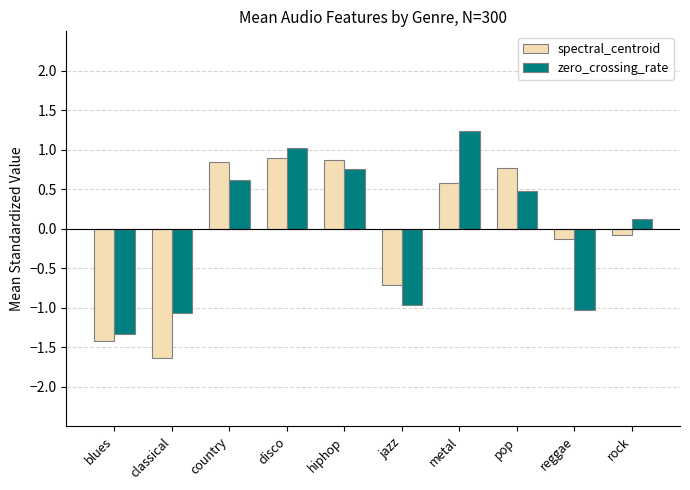

What is the sum of the zero_crossing_rate values at jazz and reggae?

-2.0